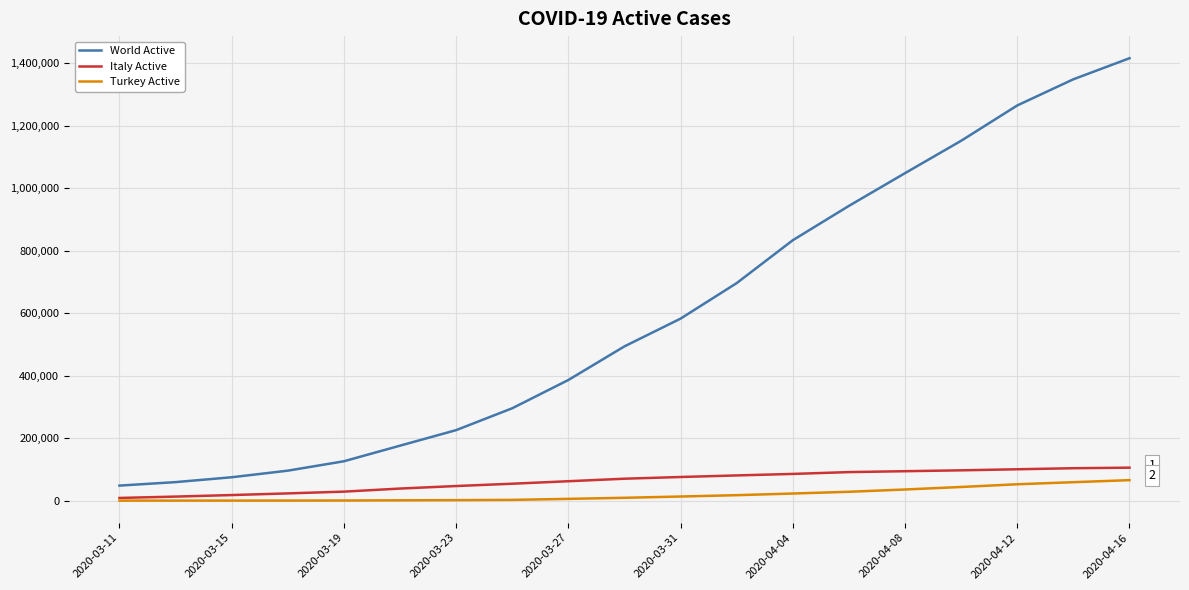

True or false: World Active and Italy Active cross at least once.

False